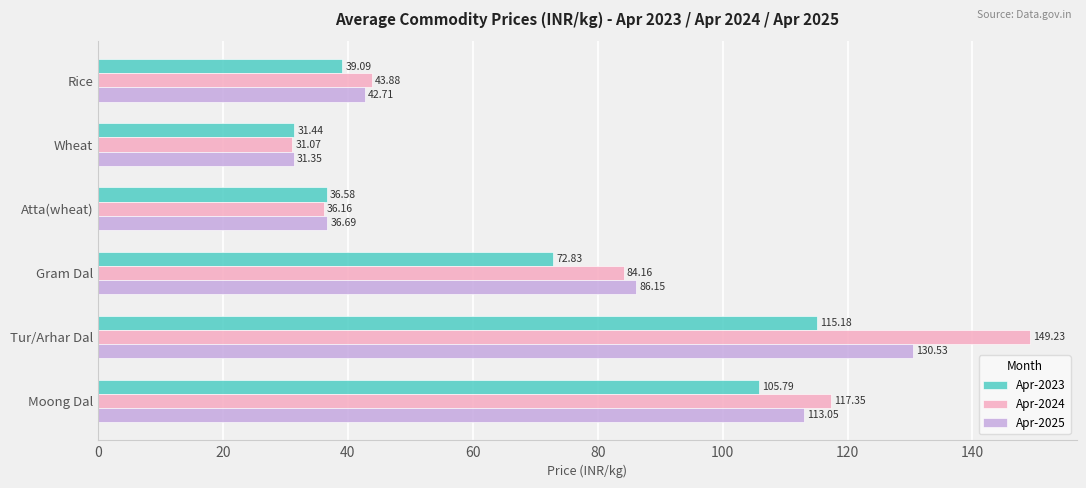

Where is Apr-2023 nearest to the value 73?

Gram Dal